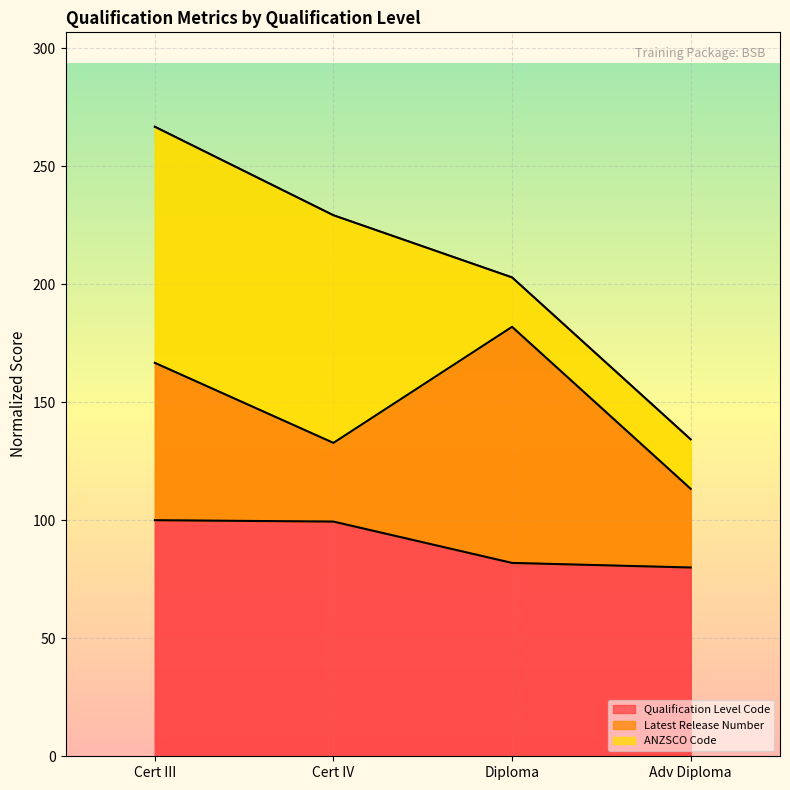

What is the greatest value displayed?

100.0